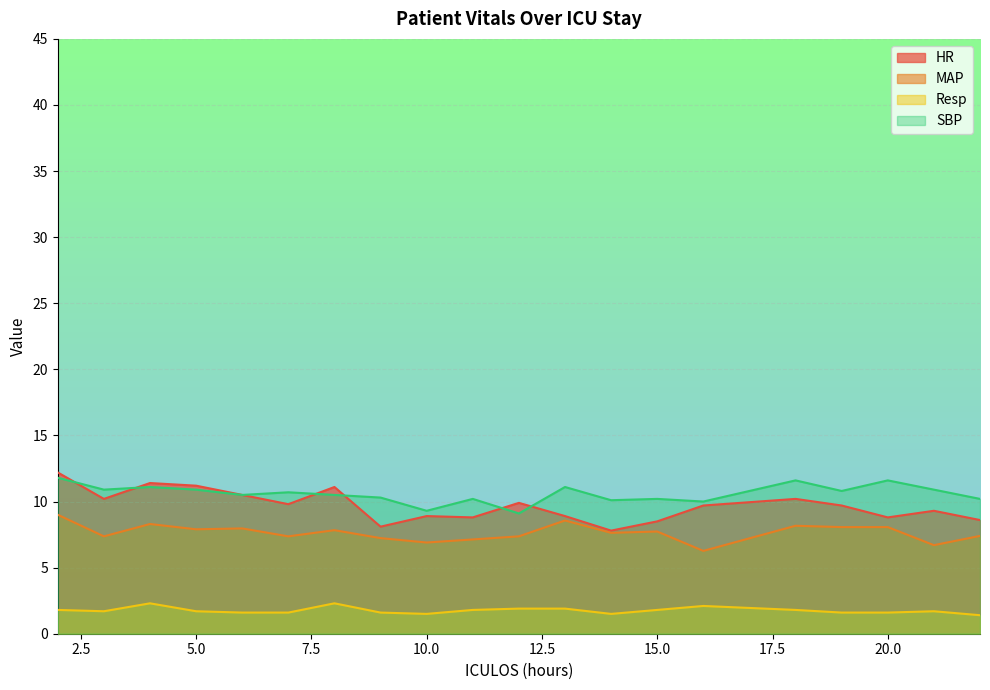

Which series has the widest spread of values?

HR